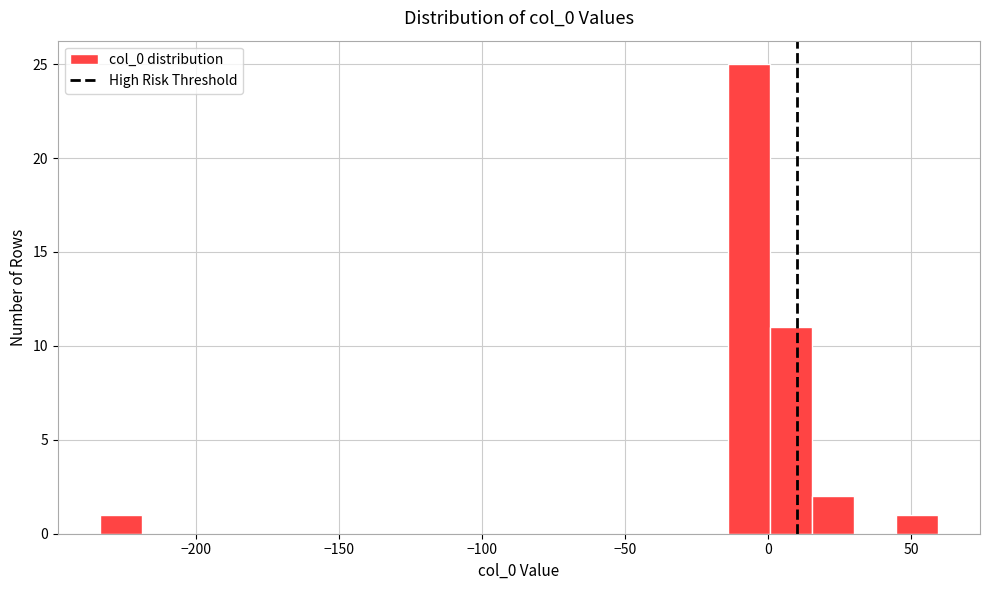

Read against the x-axis, roughly where is the centre of the tallest bar?

-5